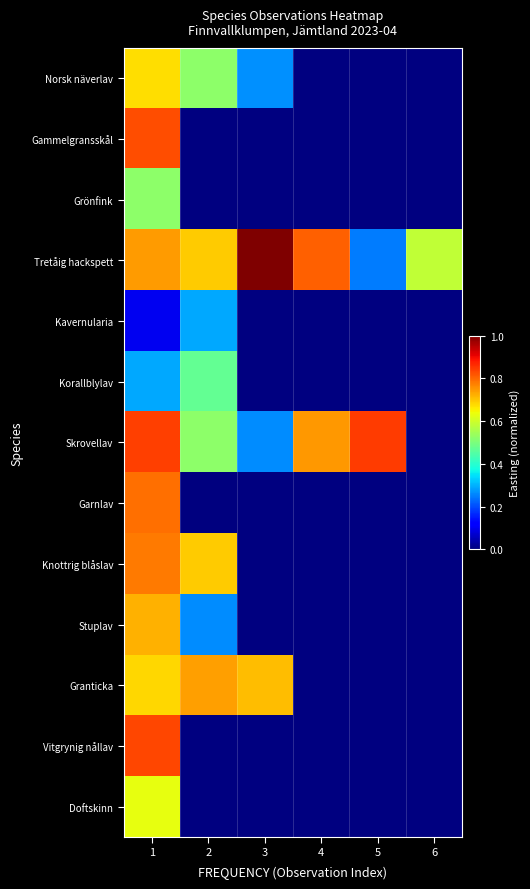

What is the greatest value displayed?

1.0